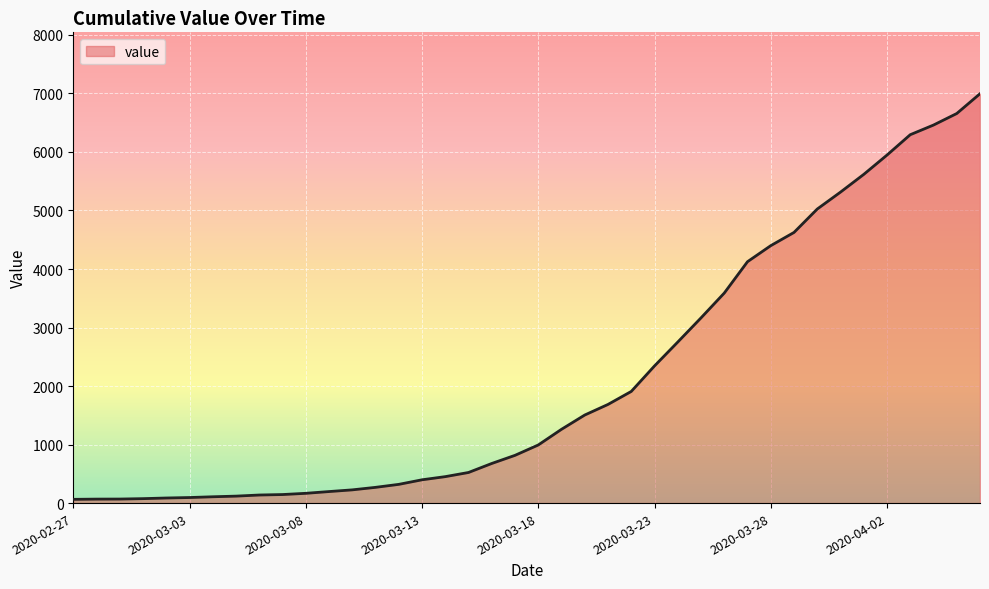

What is the difference between the maximum and second lowest values?

6927